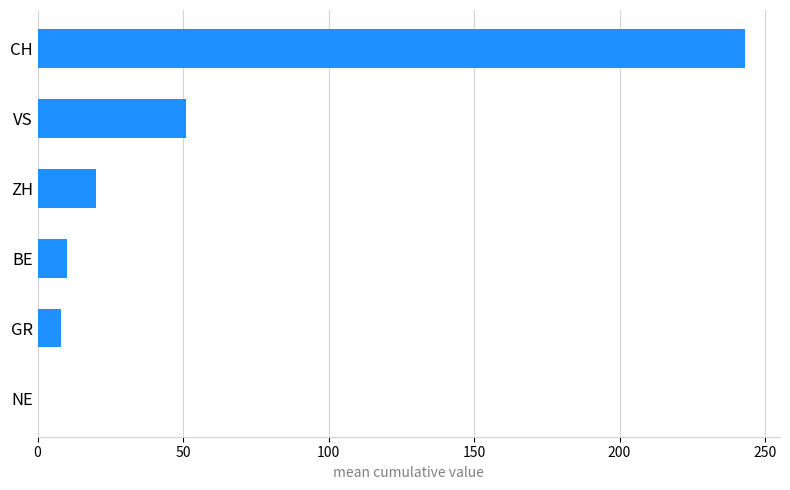

Where is the data nearest to the value 121?

VS